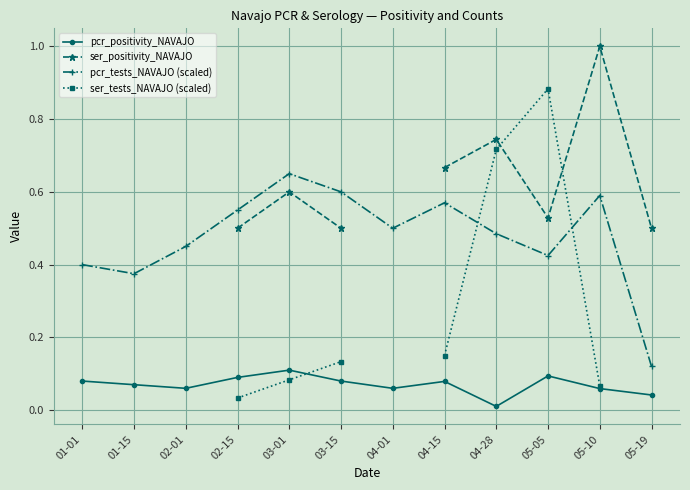

True or false: pcr_tests_NAVAJO (scaled) has more than 1 points higher than both neighbors.

True